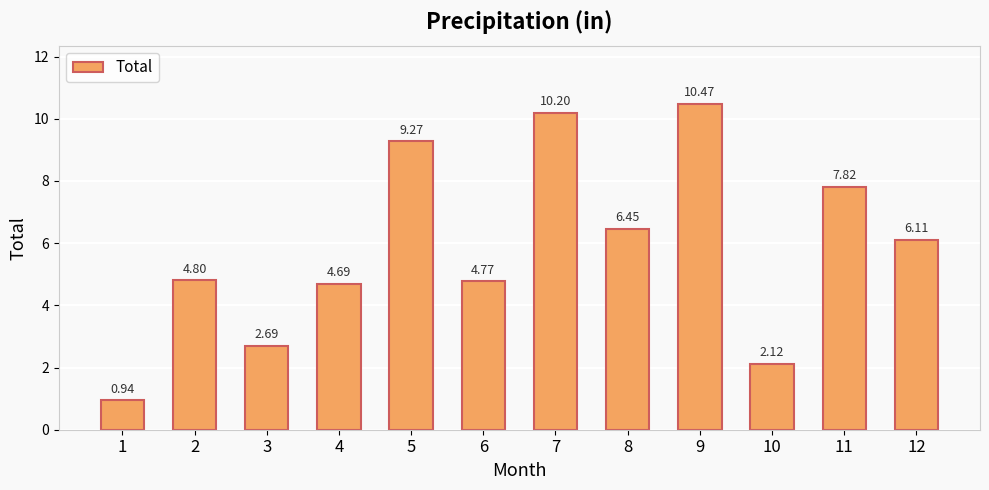

Which label corresponds to the smallest value in the chart?

1